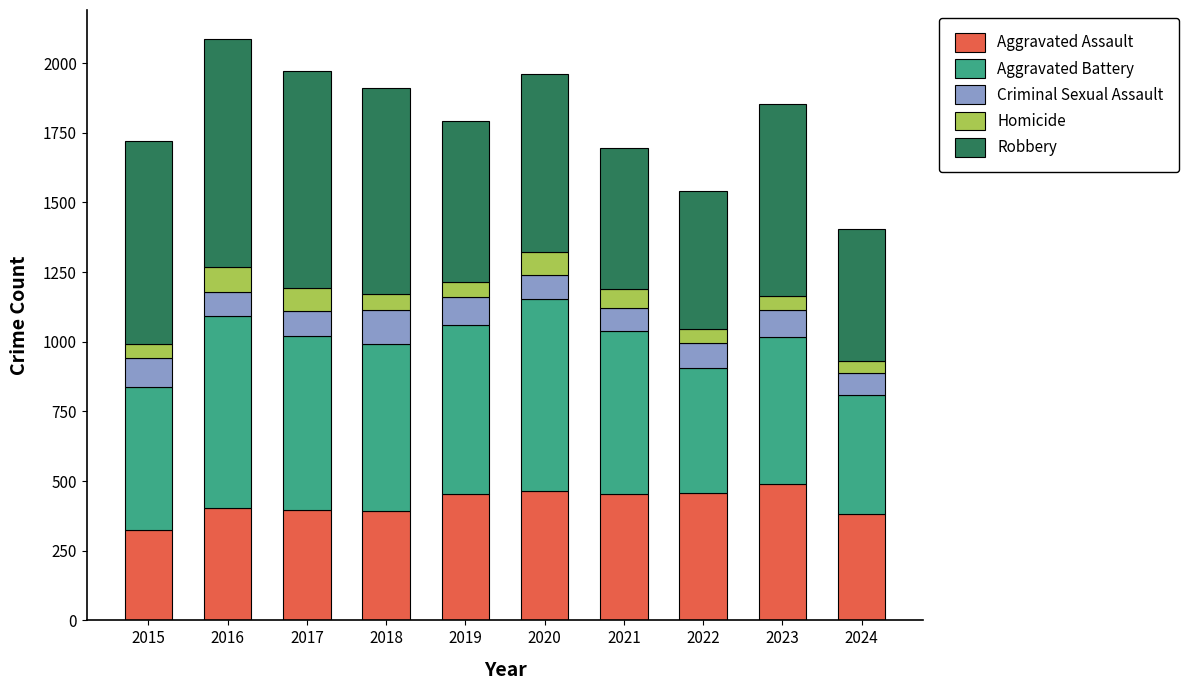

What is the sum of the Aggravated Assault values at 2019 and 2016?

854